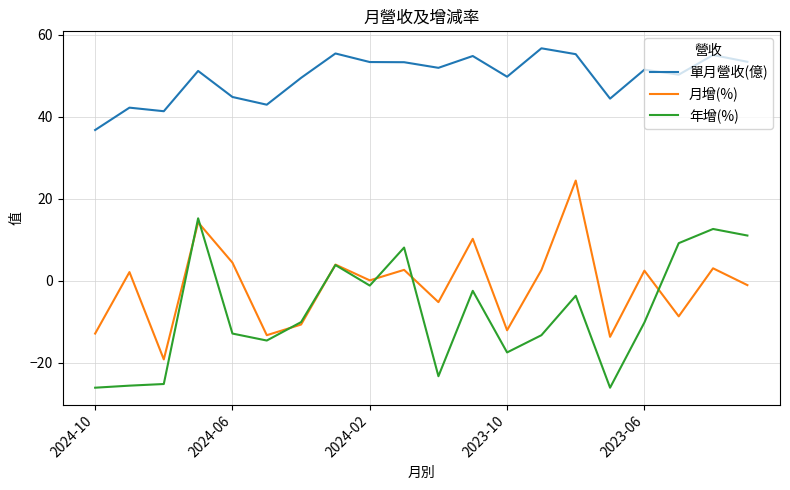

True or false: 單月營收(億) and 月增(%) cross at least once.

False